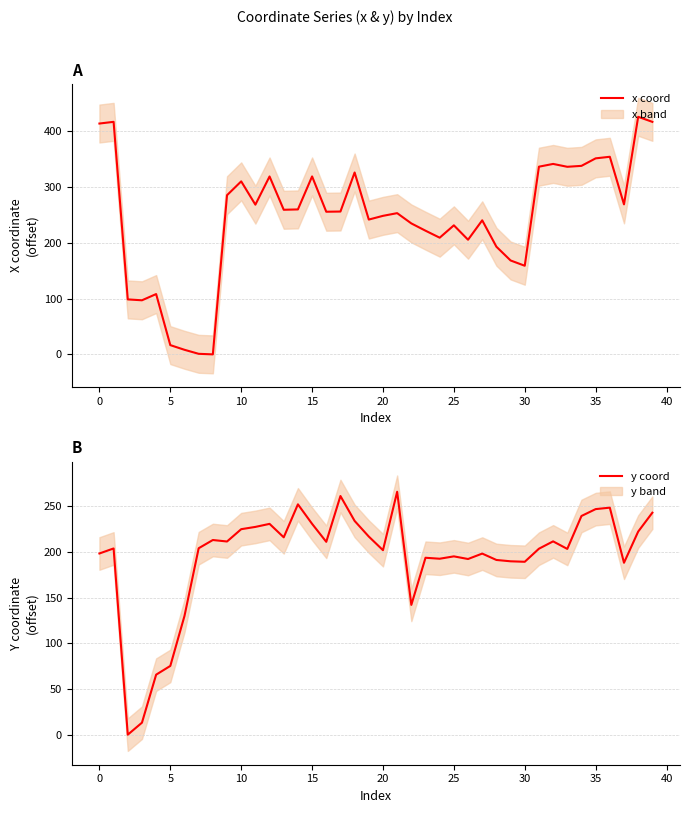

True or false: y coord has a value of 95.2 at 25.

False